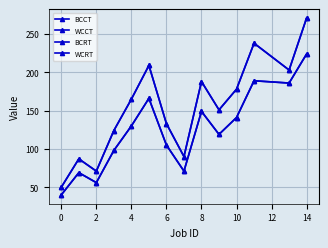

Is this an area chart (filled region under the line)?

No